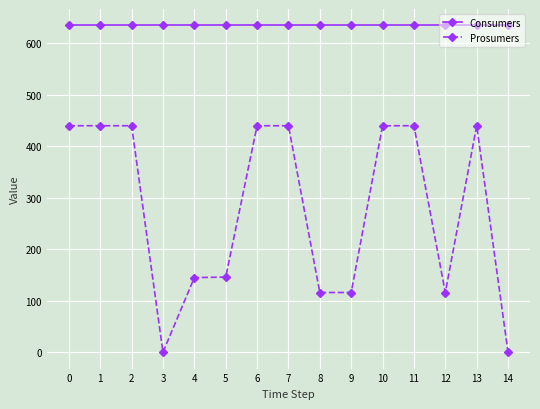

Does the chart have visible grid lines?

Yes